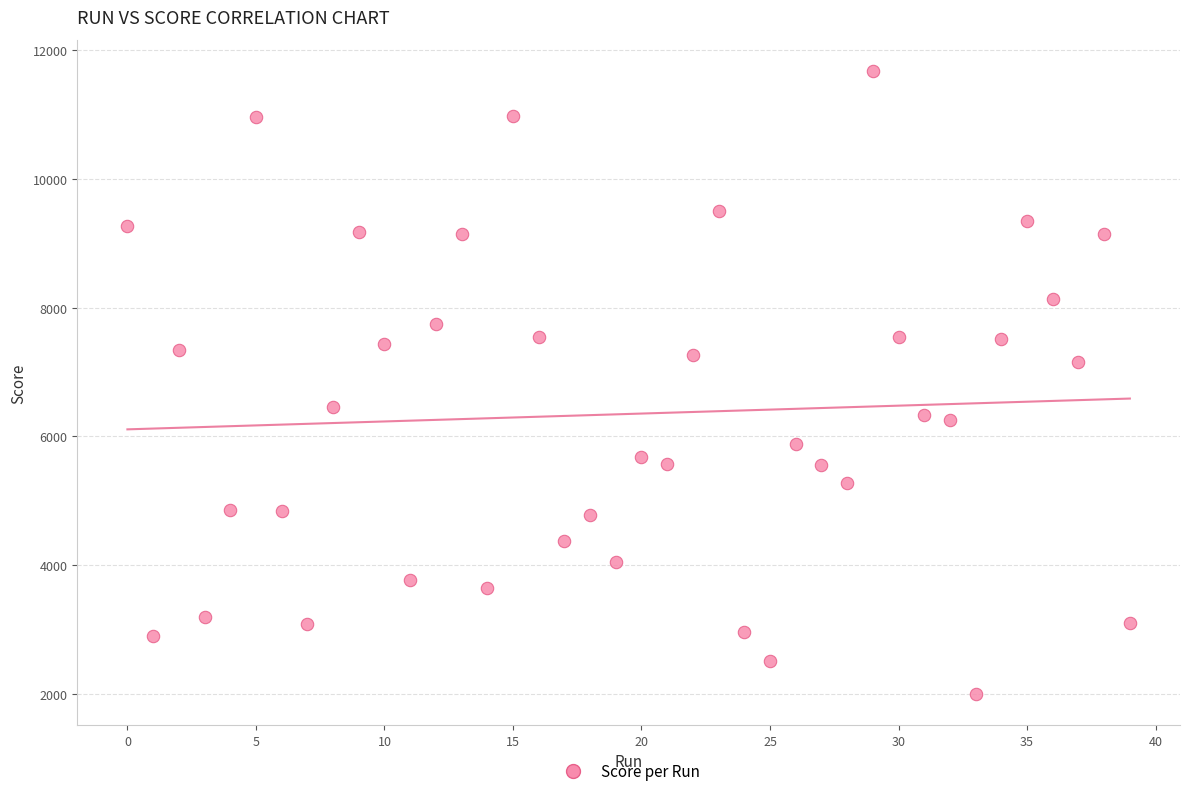

What is the range of Y values (max minus min)?

9680